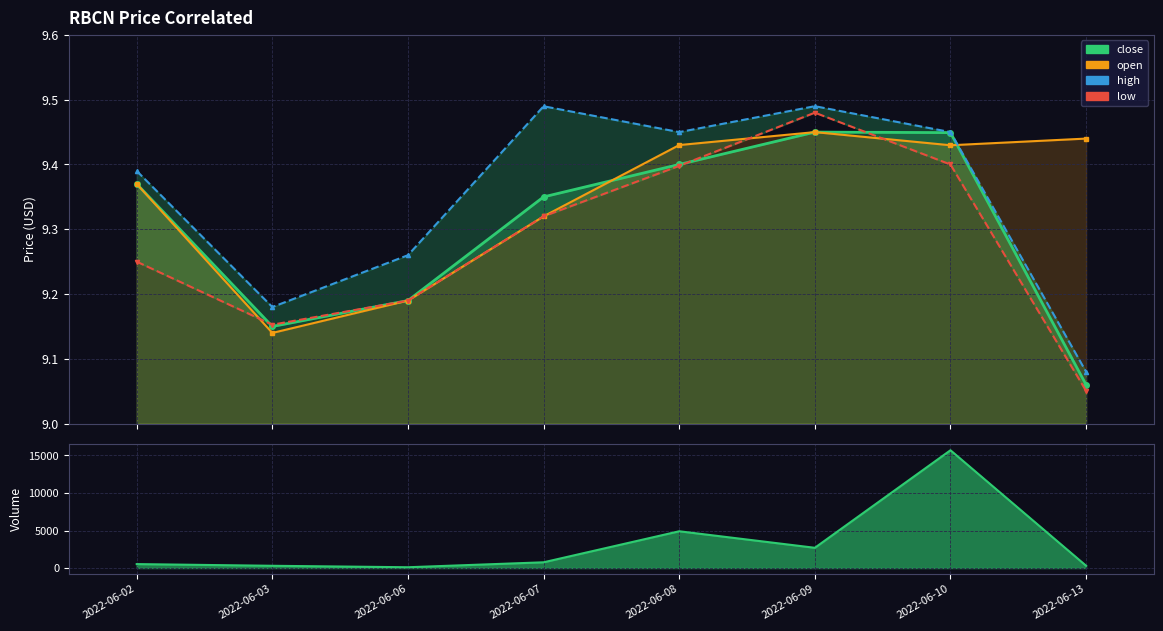

What is the highest value of the low series?

9.5